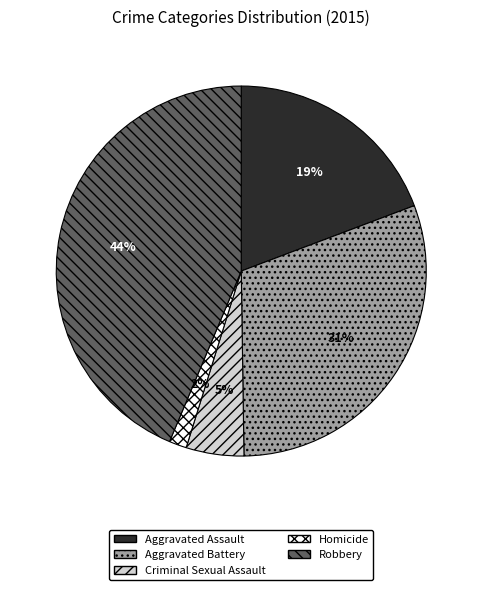

Count the number of slices in the pie.

5